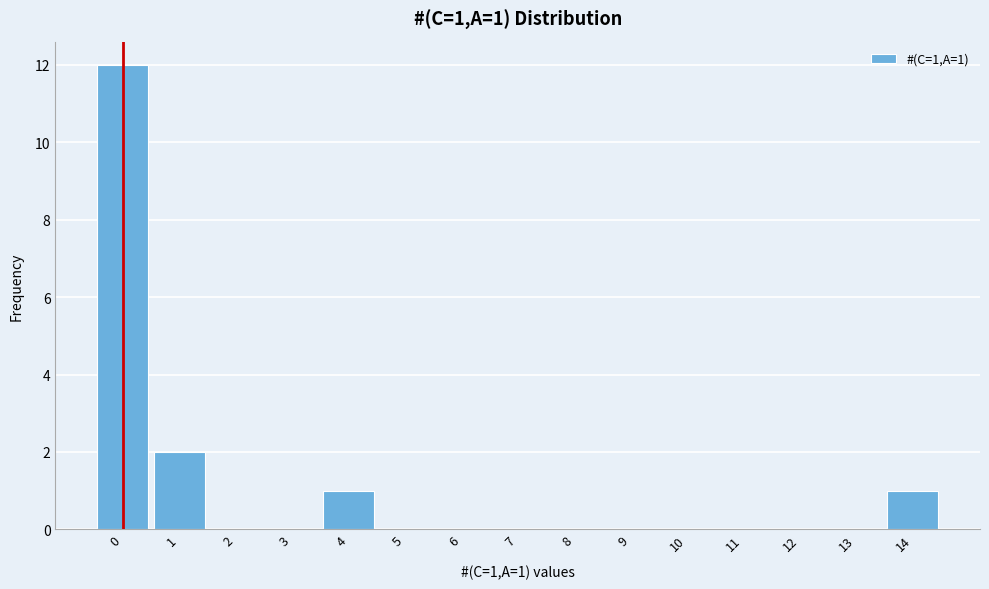

Over which range of the x-axis is the bar tallest?

-0.5 to 0.5